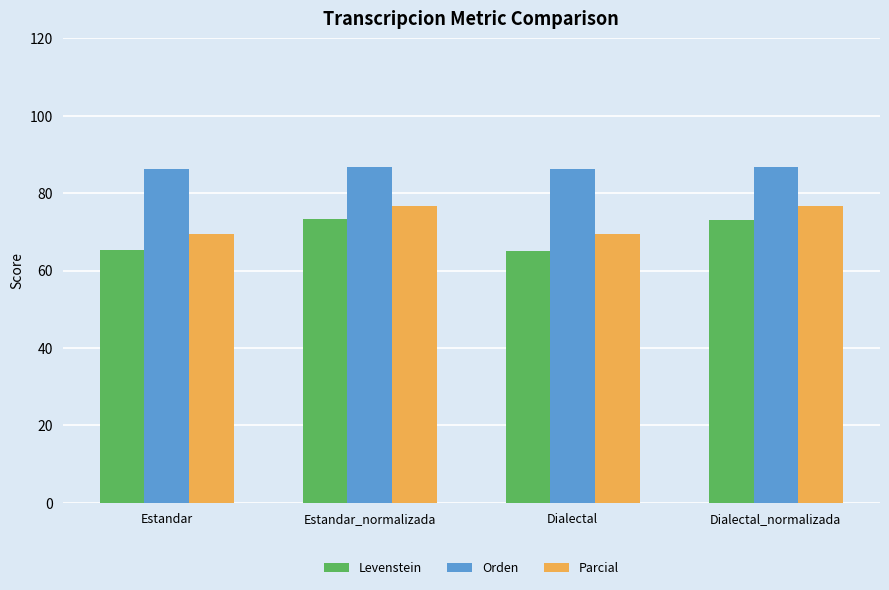

What is the maximum value shown in the chart?

86.7